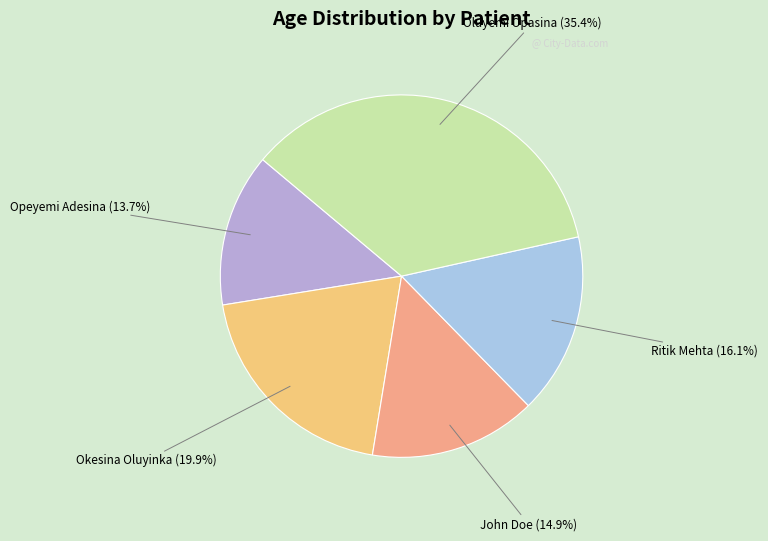

Is there any slice that represents more than half of the pie?

No